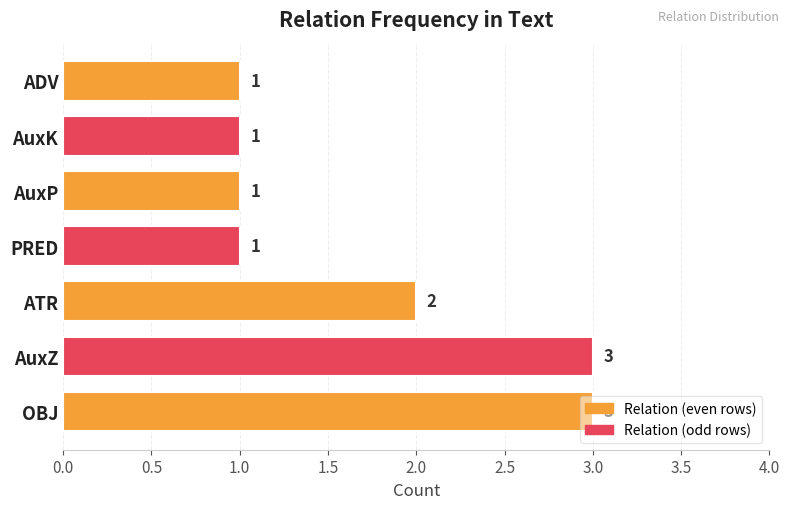

Count the number of data series in this chart.

1